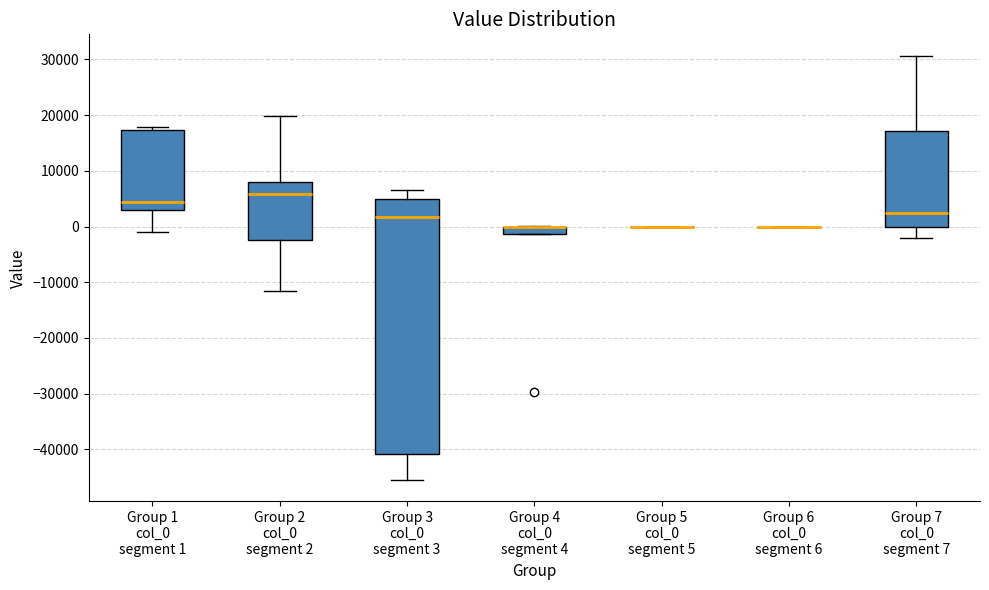

Which box is the tallest, from its lower edge to its upper edge?

Group 3 col_0 segment 3